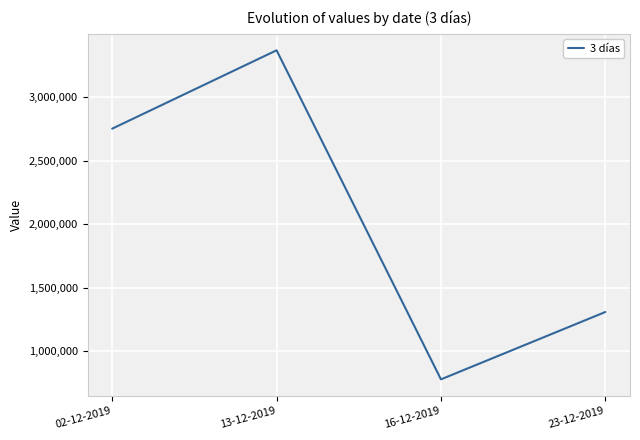

Read the value at 23-12-2019.

1310000